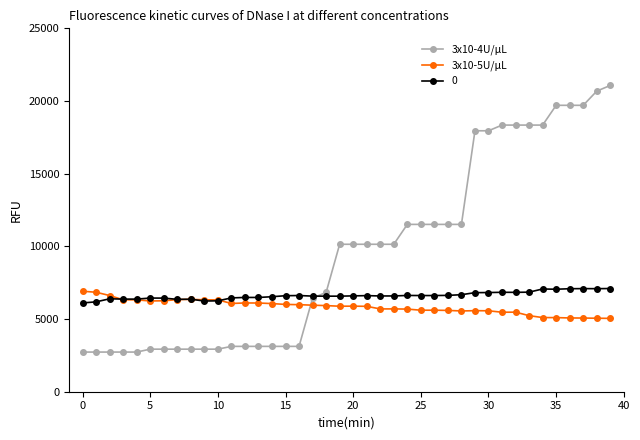

What is the value of the 3x10-5U/μL point at the 2nd from the left?

6843.2